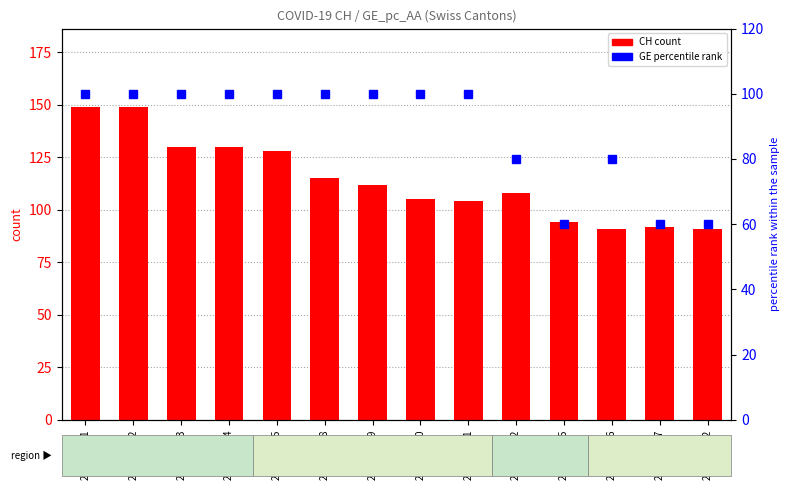

How many distinct data groups are displayed?

2